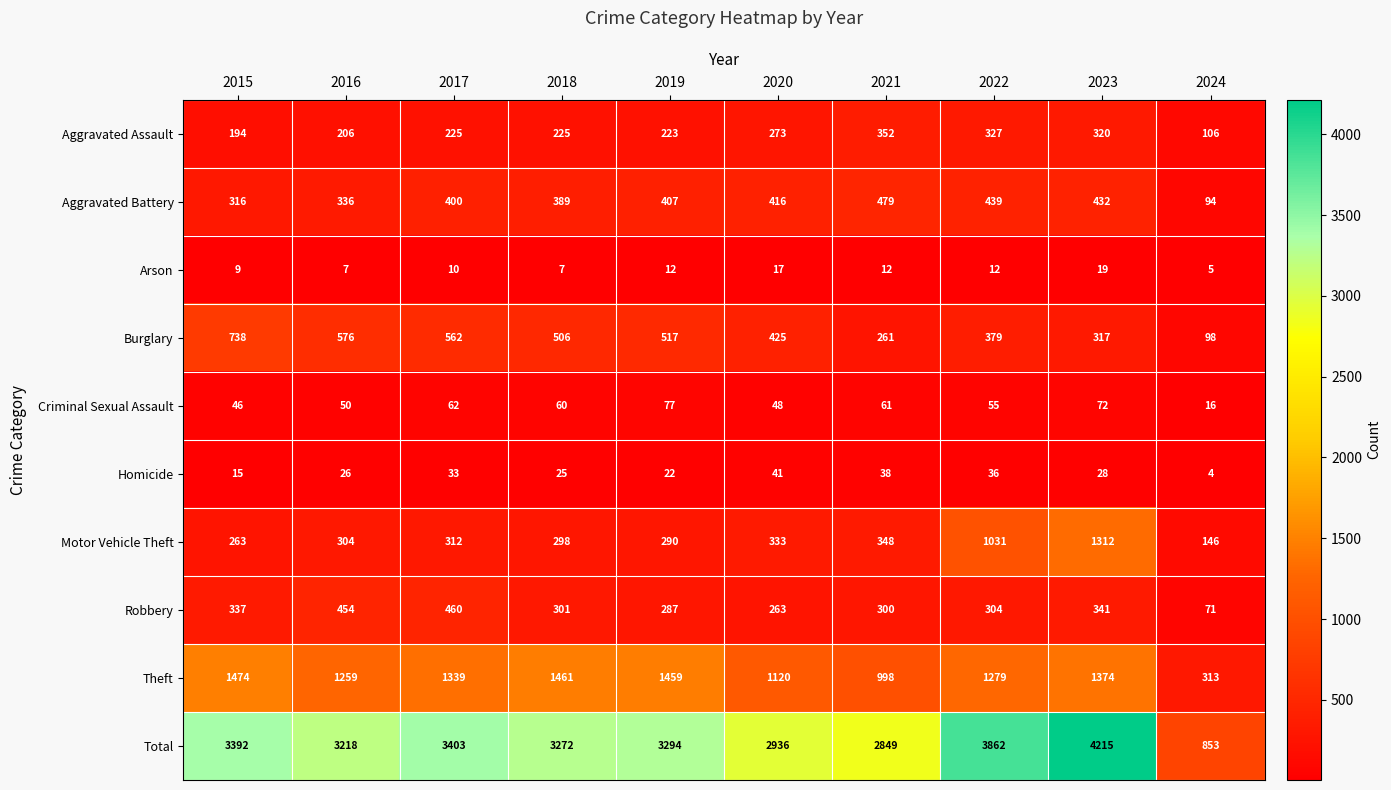

What is the smallest value displayed?

4